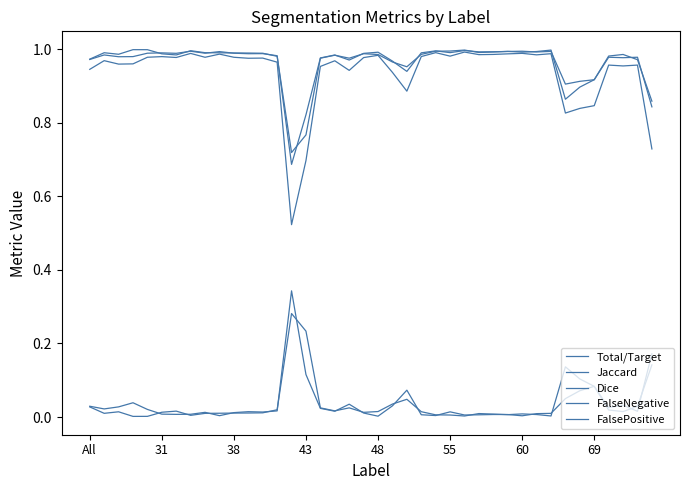

True or false: Dice and Jaccard intersect in this chart.

False